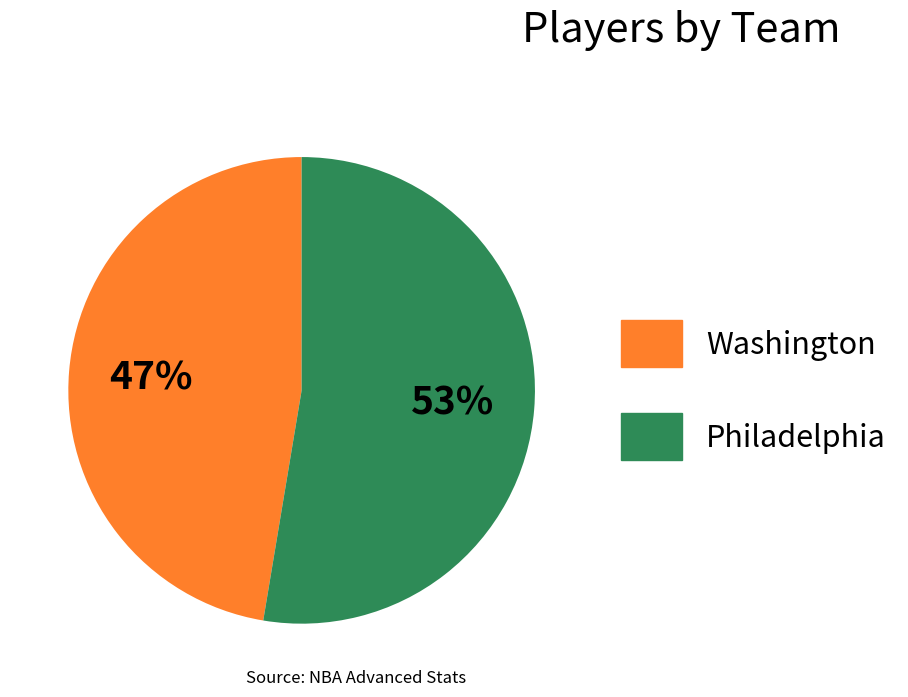

True or false: Washington accounts for 47% of the total.

True